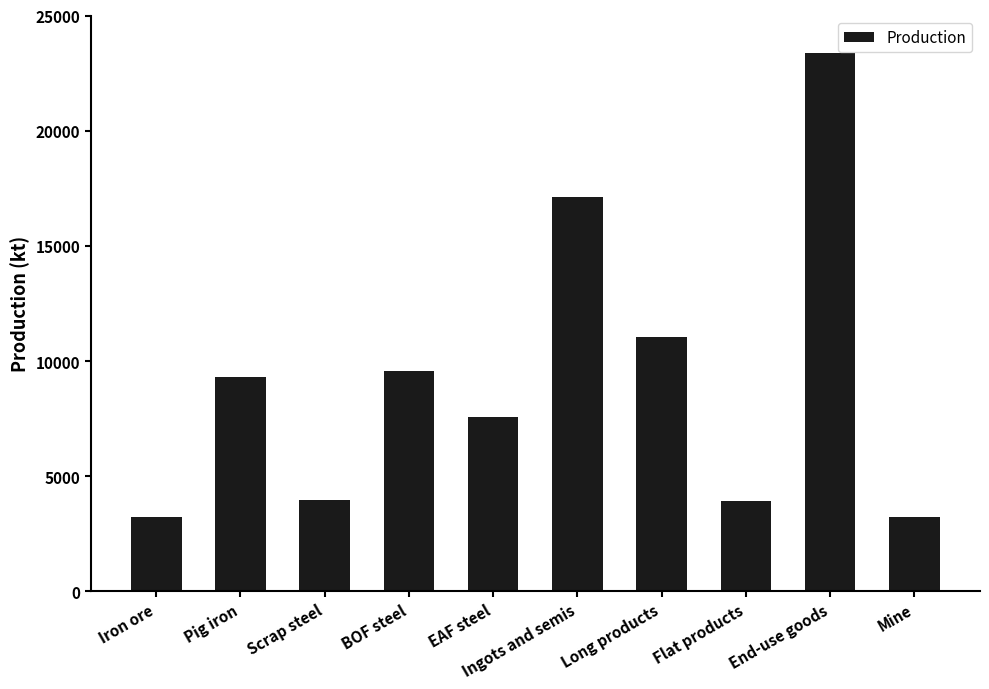

At which category does the chart reach its peak across all series?

End-use goods